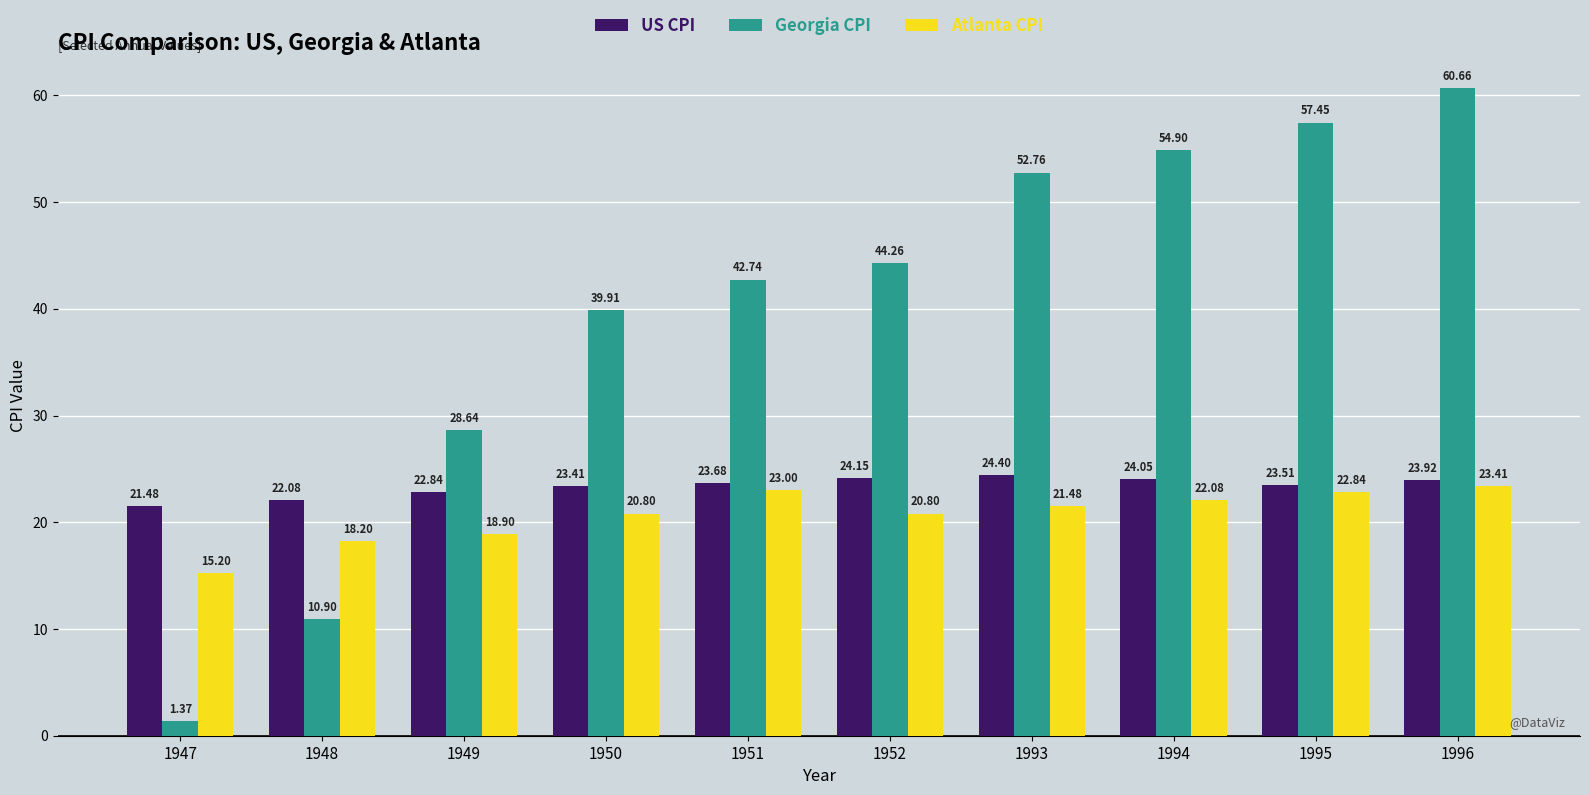

Where does the Georgia CPI series first go above 44?

1952